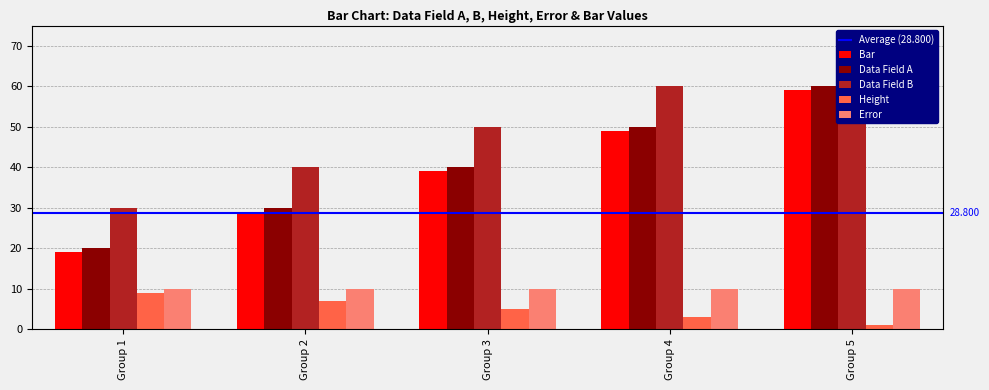

Read the Data Field B value at Group 2, to the nearest 10.

40